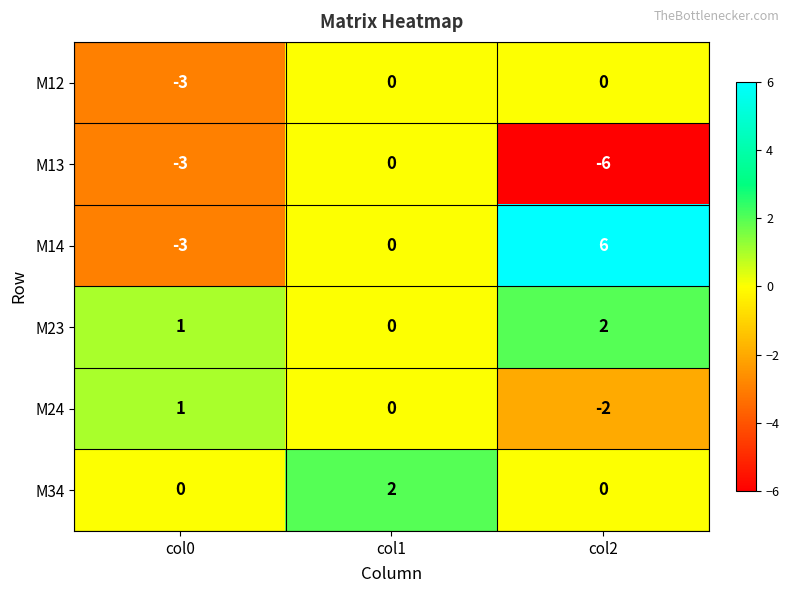

Reading left to right, transcribe all the data shown in this chart.

M12: -3	0	0
M13: -3	0	-6
M14: -3	0	6
M23: 1	0	2
M24: 1	0	-2
M34: 0	2	0